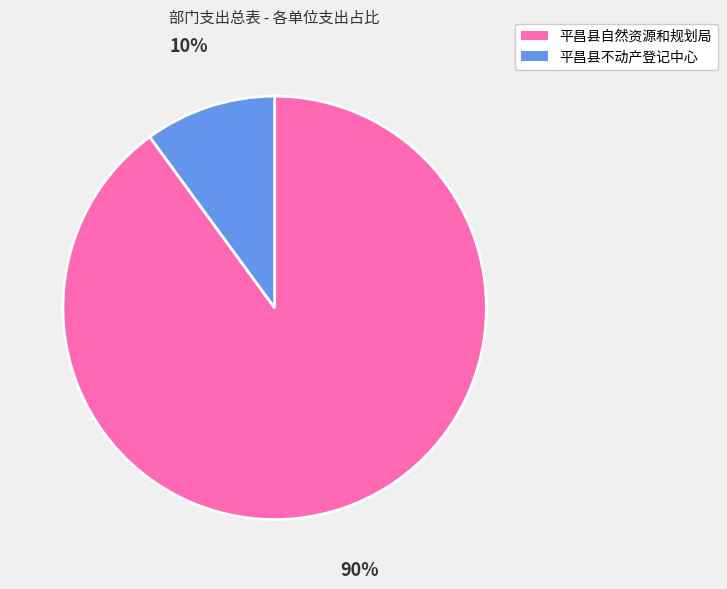

Approximately how many times larger is the value at 平昌县不动产登记中心 compared to 平昌县自然资源和规划局?

0.1